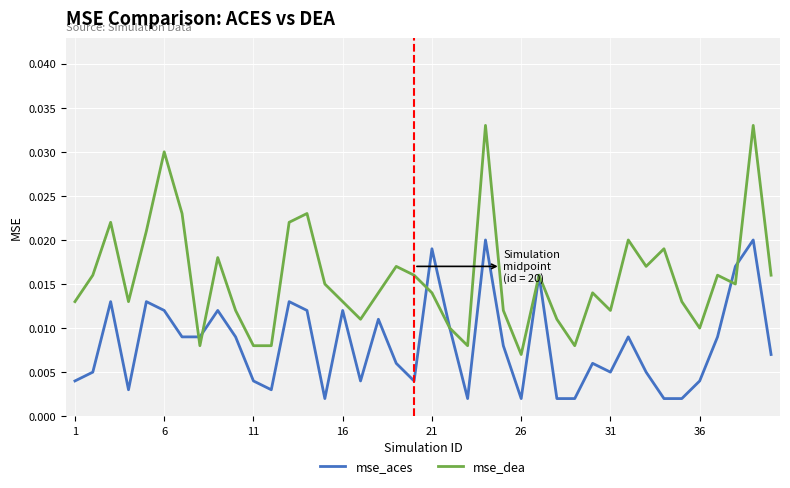

Rank the series by their maximum value, from lowest to highest.

mse_aces, mse_dea